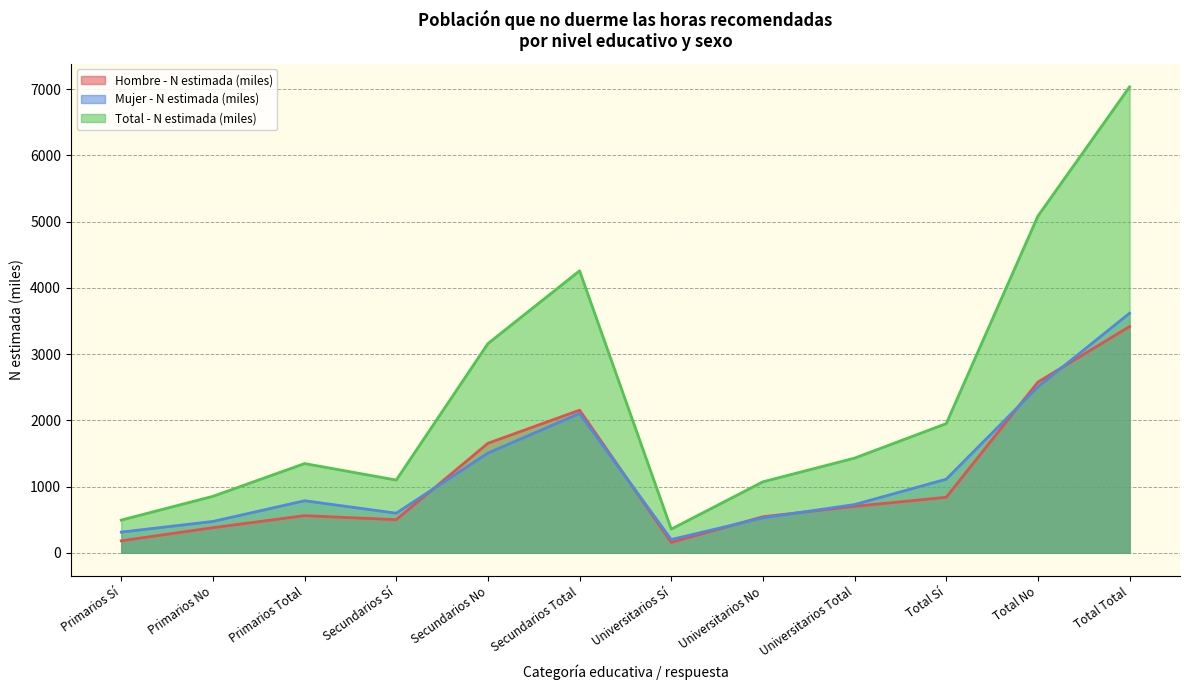

At which label does Total - N estimada (miles) first exceed 1429?

Secundarios No